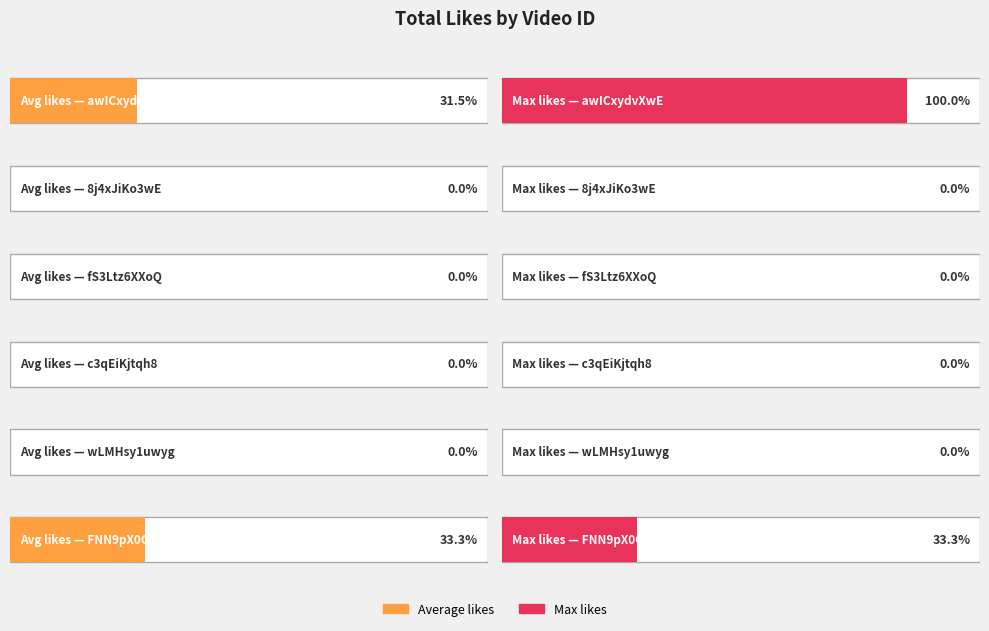

The value at awICxydvXwE is 28. True or false?

False